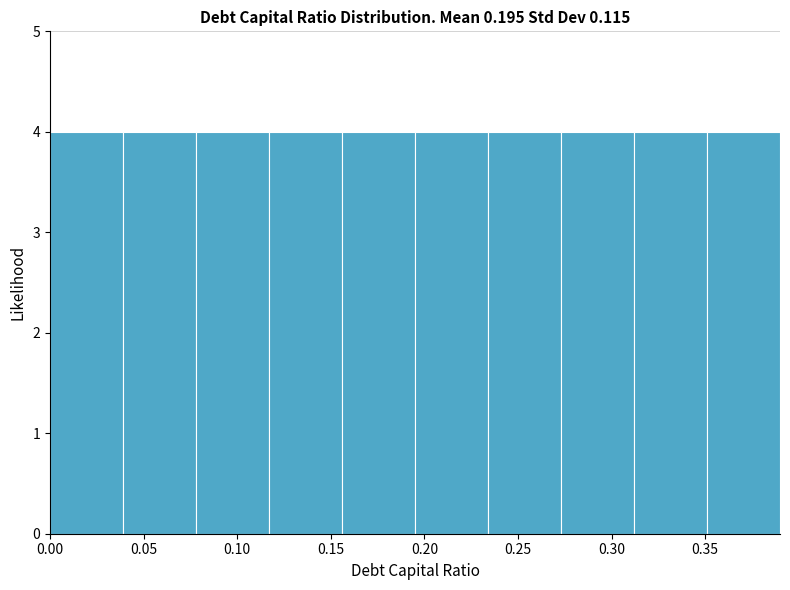

Reading left to right, transcribe this chart: for each bar, give the range it covers on the x-axis and its height. Neither the bar edges nor the heights are printed on the chart, so give them approximately, as read against the axes.

0.000 to 0.039: 4
0.039 to 0.078: 4
0.078 to 0.117: 4
0.117 to 0.156: 4
0.156 to 0.195: 4
0.195 to 0.234: 4
0.234 to 0.273: 4
0.273 to 0.312: 4
0.312 to 0.351: 4
0.351 to 0.390: 4